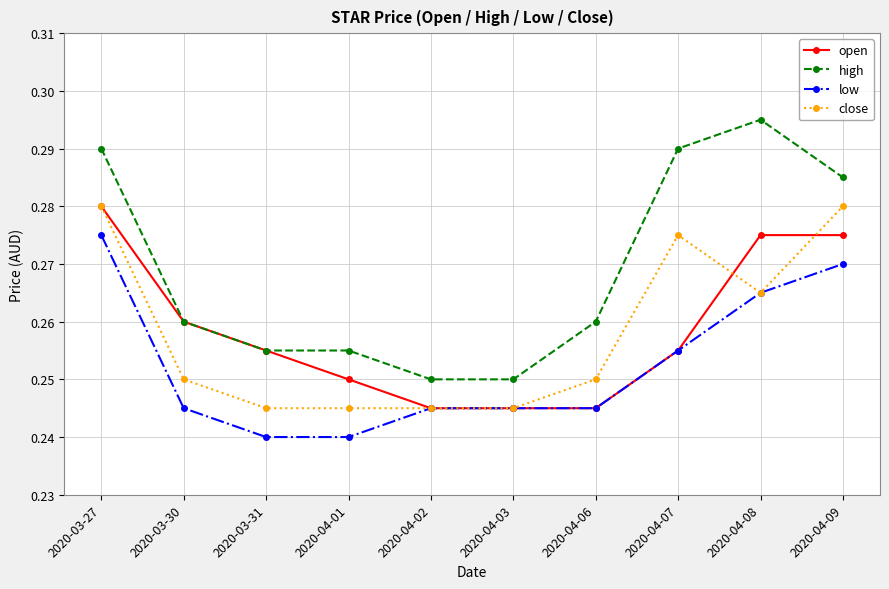

Which category has the highest value across all series?

2020-04-08